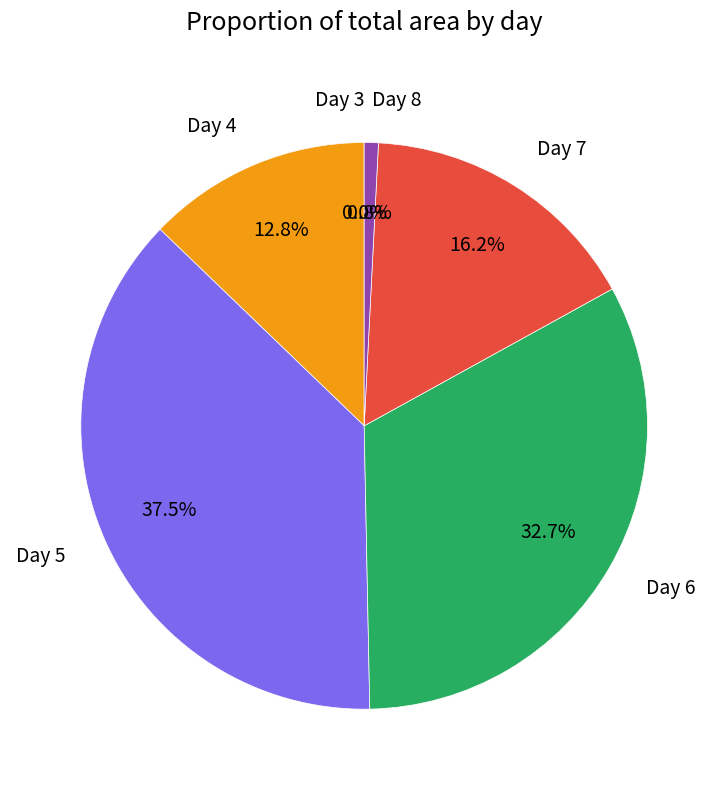

Which slice is the largest?

Day 5